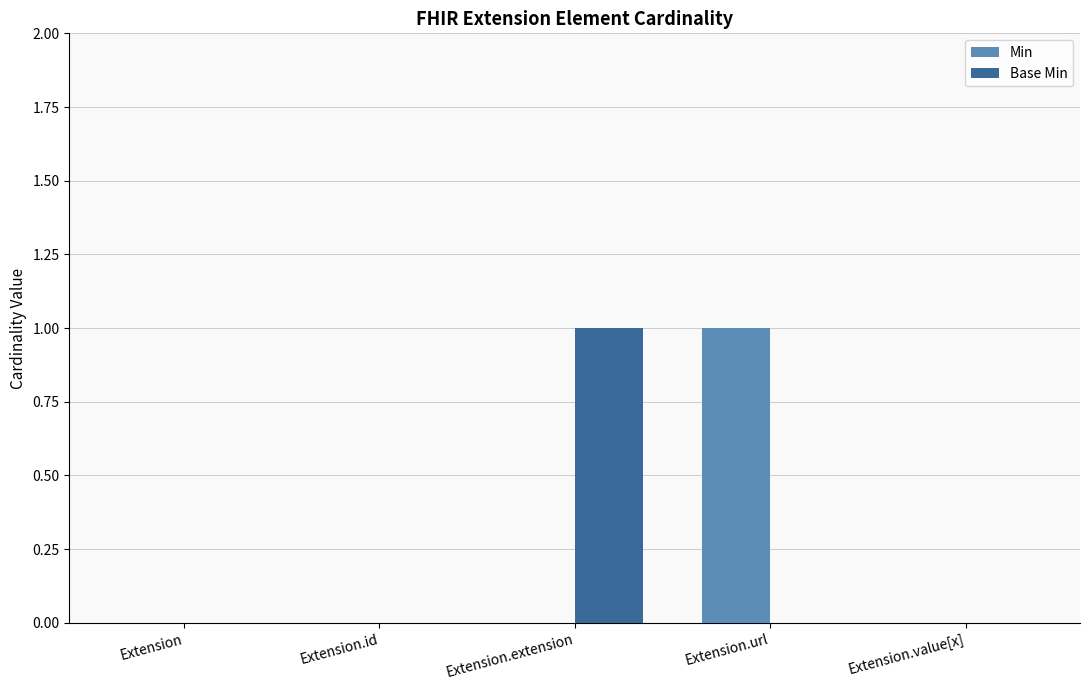

The value of Base Min at Extension is 0. True or false?

True